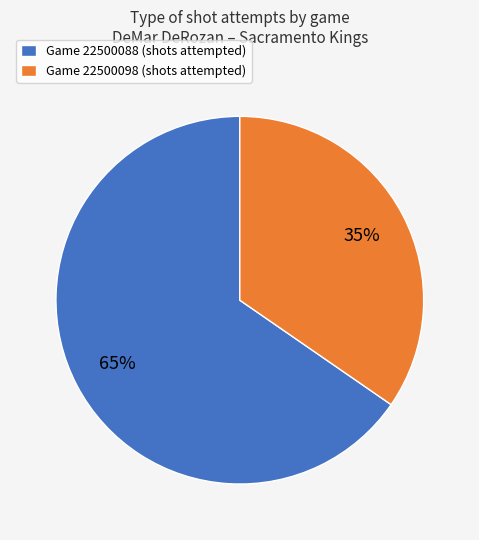

To the nearest percent, what is the average slice percentage?

50%